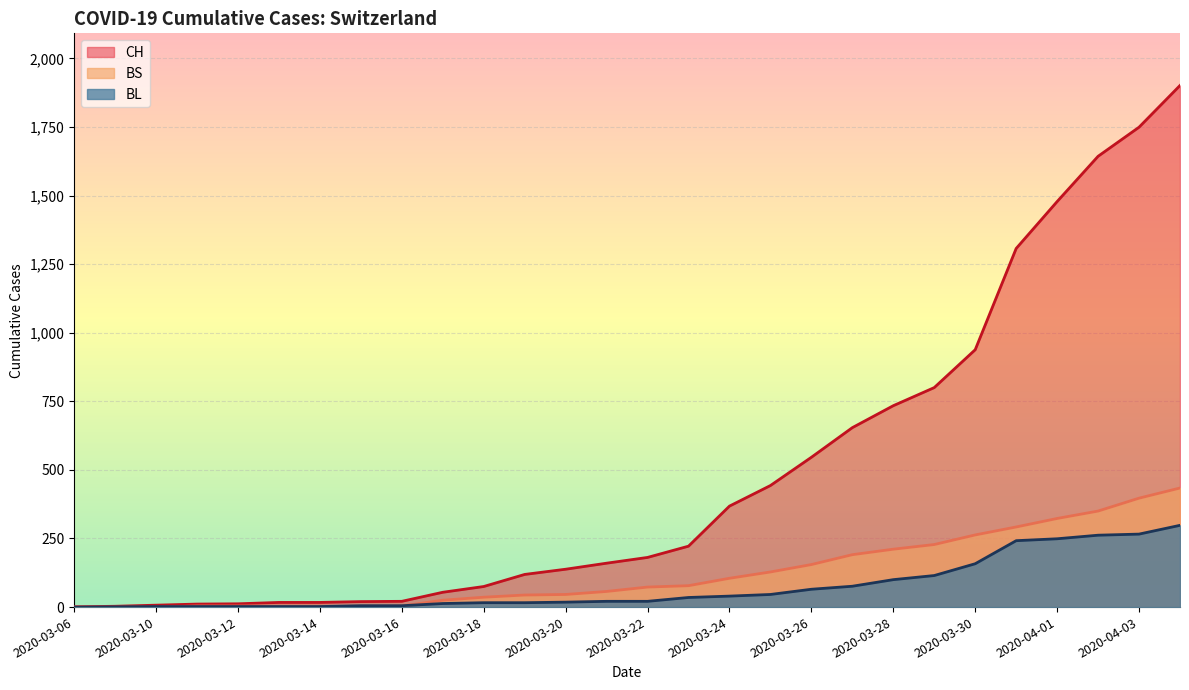

Which series has the largest total across all categories?

CH